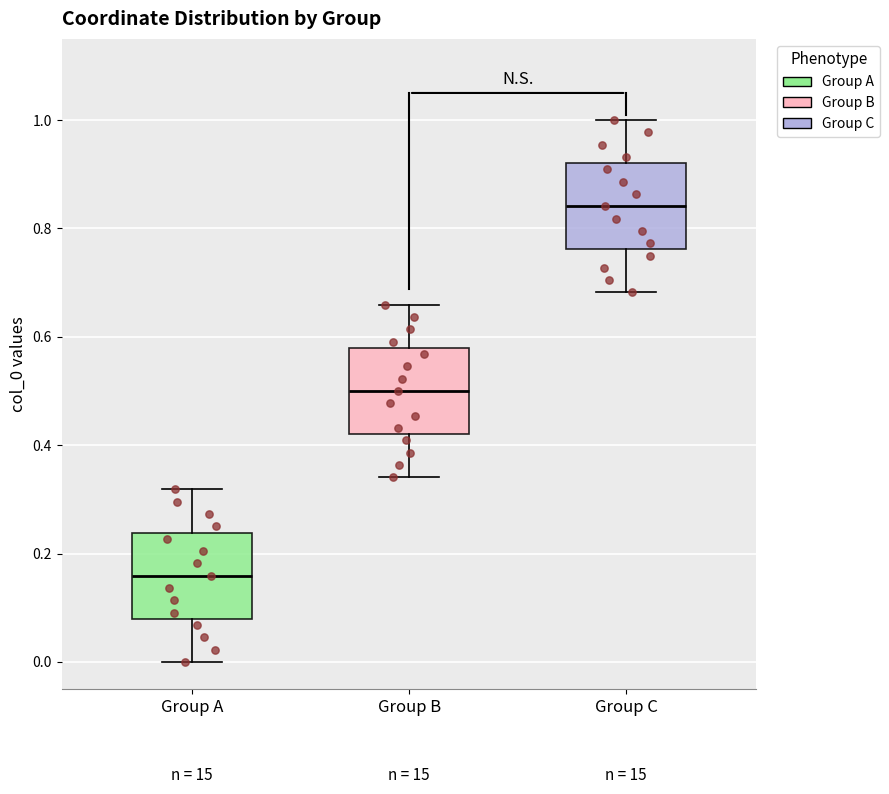

Reading left to right, read every box against the y-axis: the position of its median line, the range the box covers, and the ends of its whiskers. The values are not printed on the chart, so give them approximately, as read against the axis.

Group A: median 0.16, box 0.08 to 0.24, whiskers 0.00 to 0.32
Group B: median 0.50, box 0.42 to 0.58, whiskers 0.34 to 0.66
Group C: median 0.84, box 0.76 to 0.92, whiskers 0.68 to 1.00